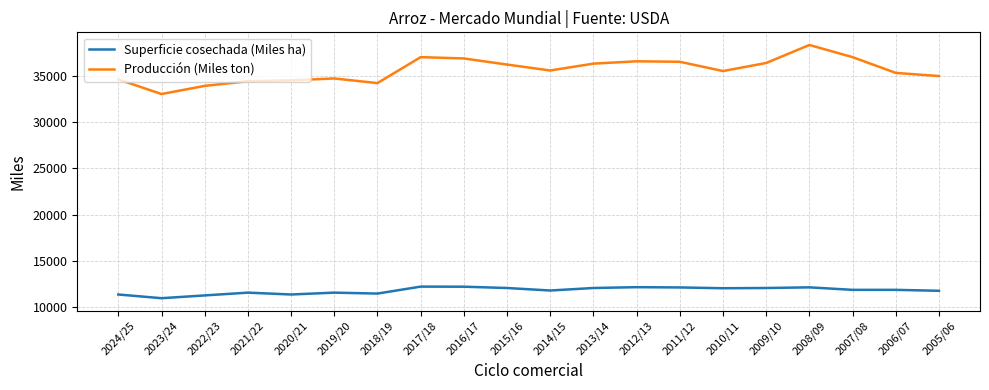

Rank the series by their average value, from lowest to highest.

Superficie cosechada (Miles ha), Producción (Miles ton)